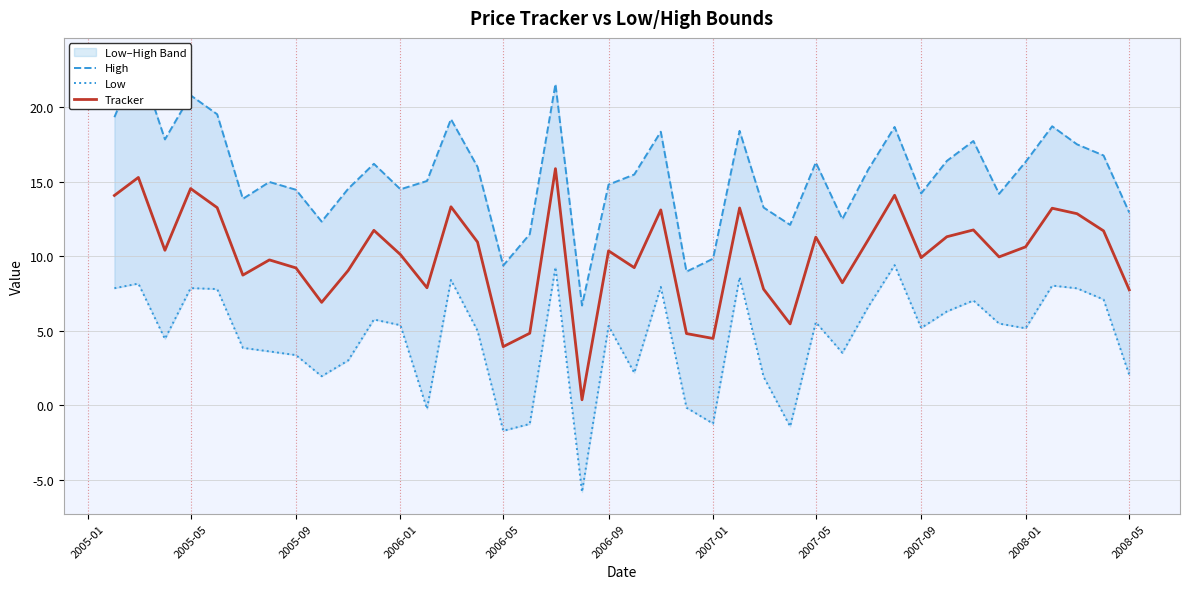

The value of Tracker at 2007-09 is 9.9. True or false?

True